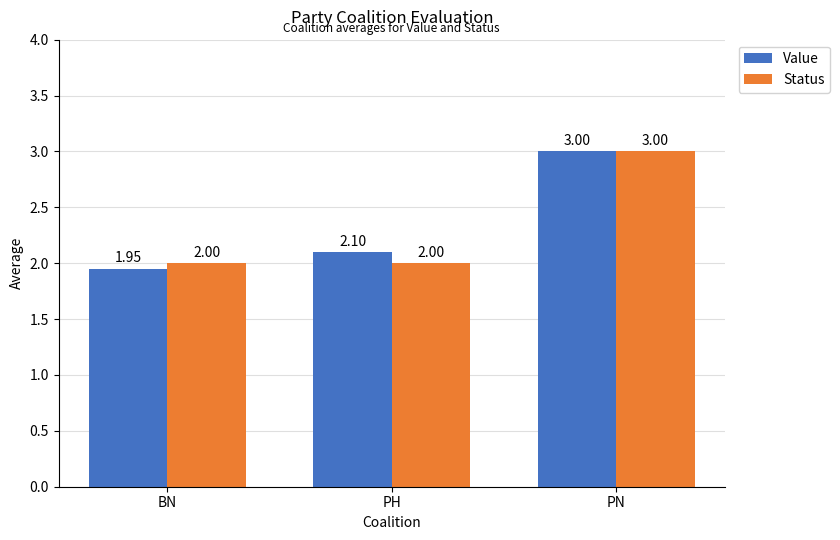

Count the number of data series in this chart.

2